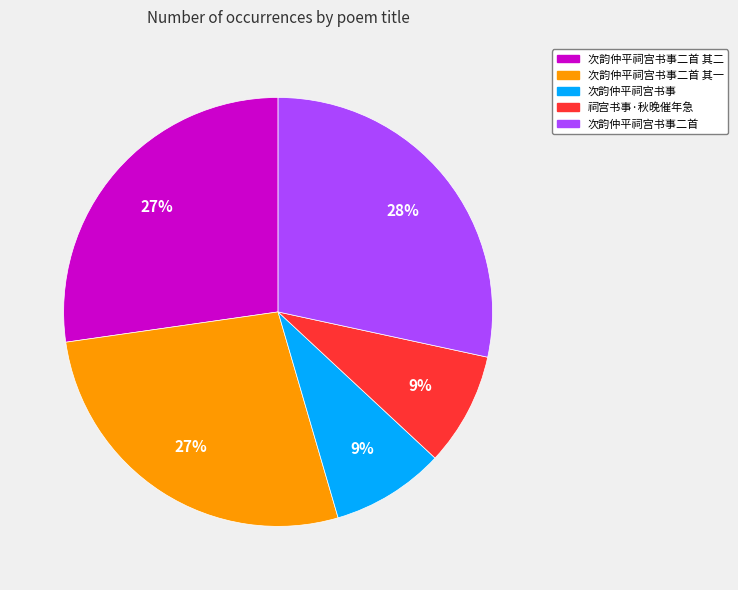

To the nearest percent, what is the average slice percentage?

20%